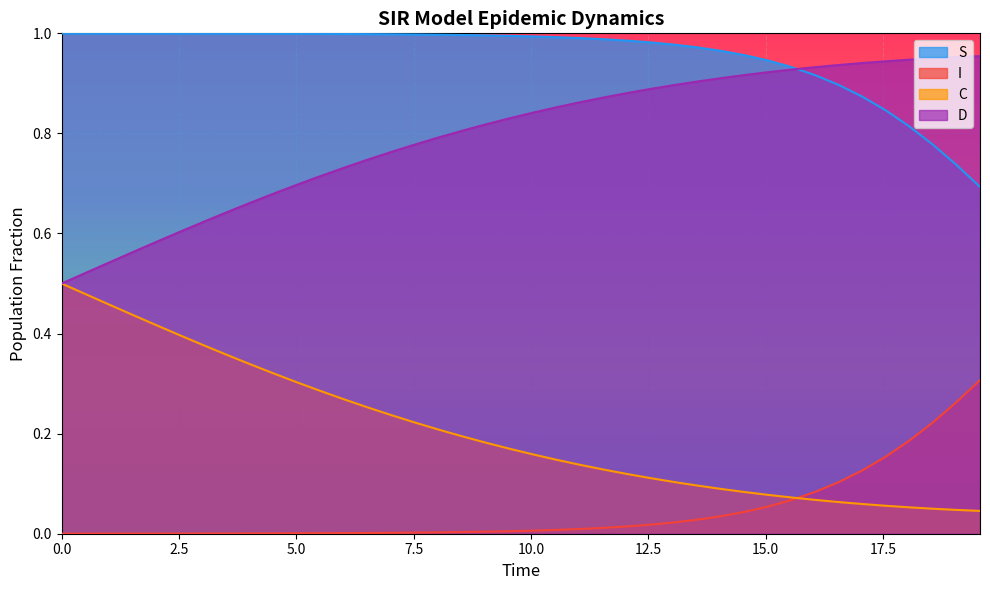

Which series has the largest total across all categories?

S